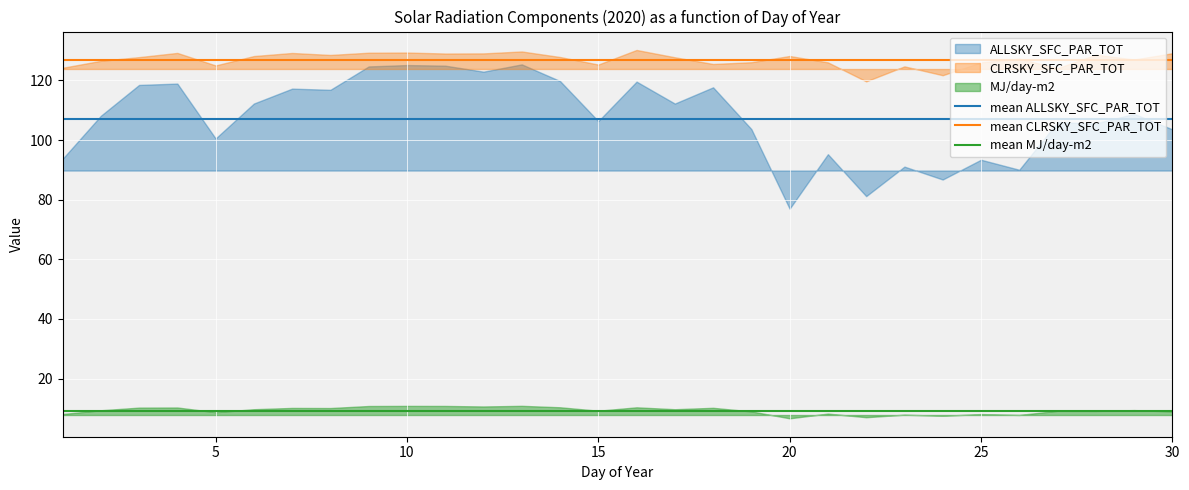

Which series has the largest total across all categories?

mean CLRSKY_SFC_PAR_TOT